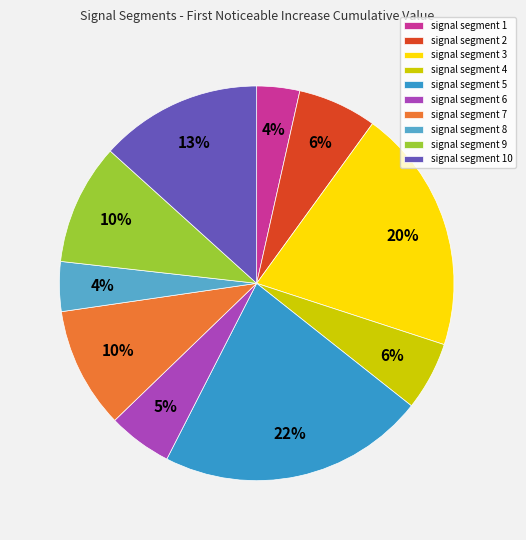

To the nearest percent, what portion does signal segment 10 represent?

13%